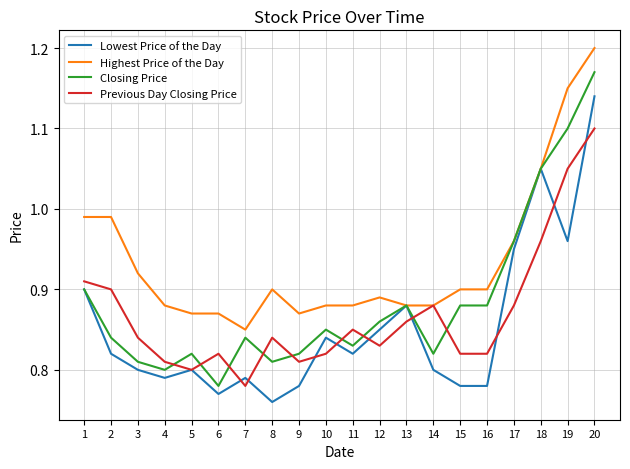

Does the chart have visible grid lines?

Yes